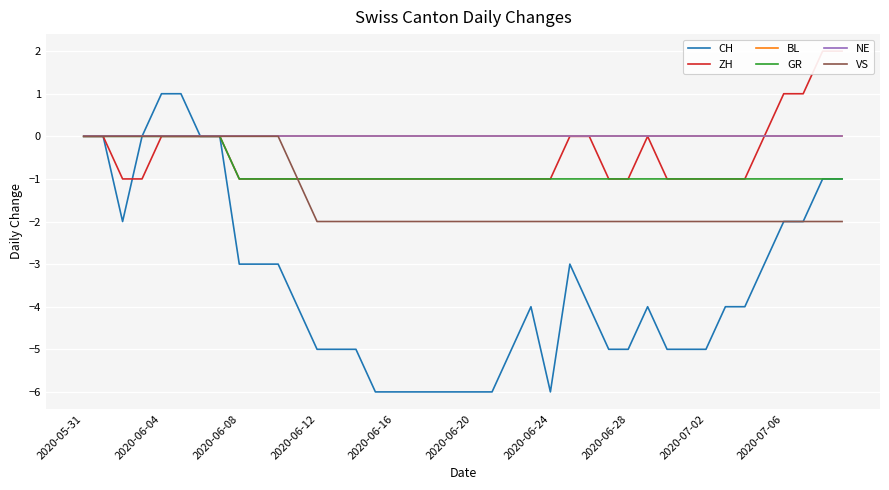

How many CH values are between -5 and -2?

23